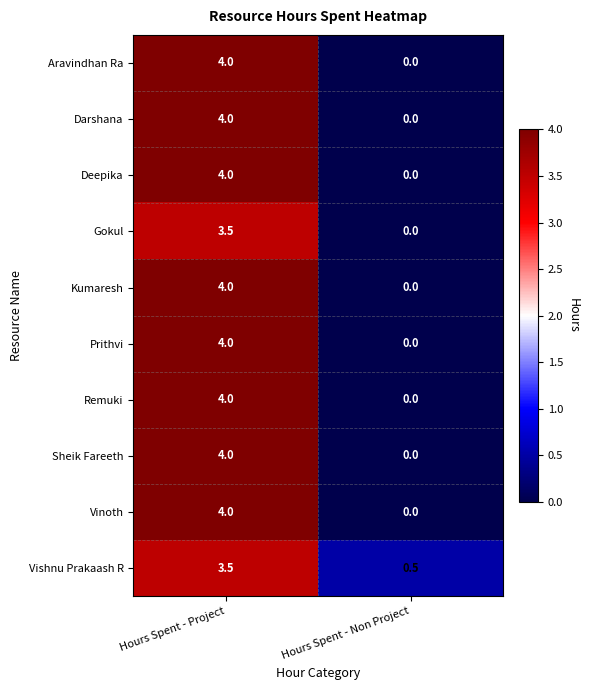

What is the sum of all Deepika values?

4.0